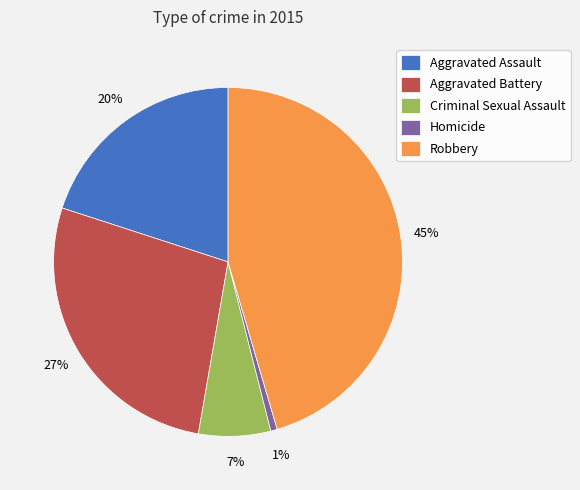

Which slice is the largest?

Robbery